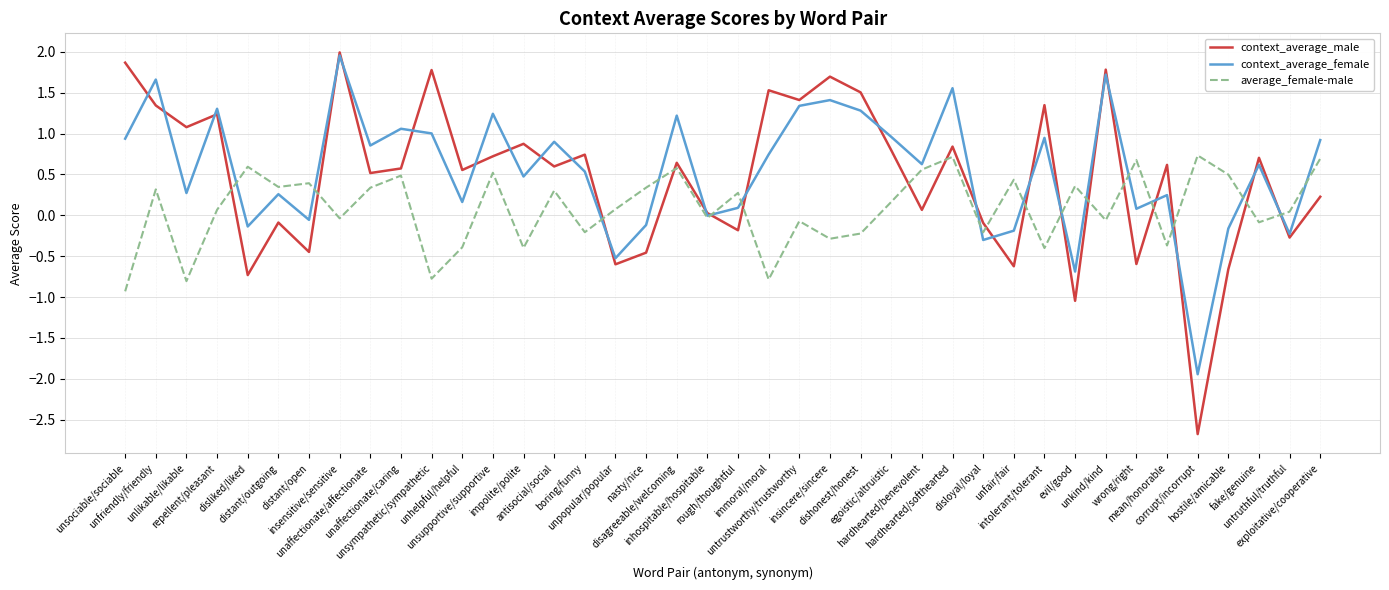

How many times do average_female-male and context_average_female cross each other?

16